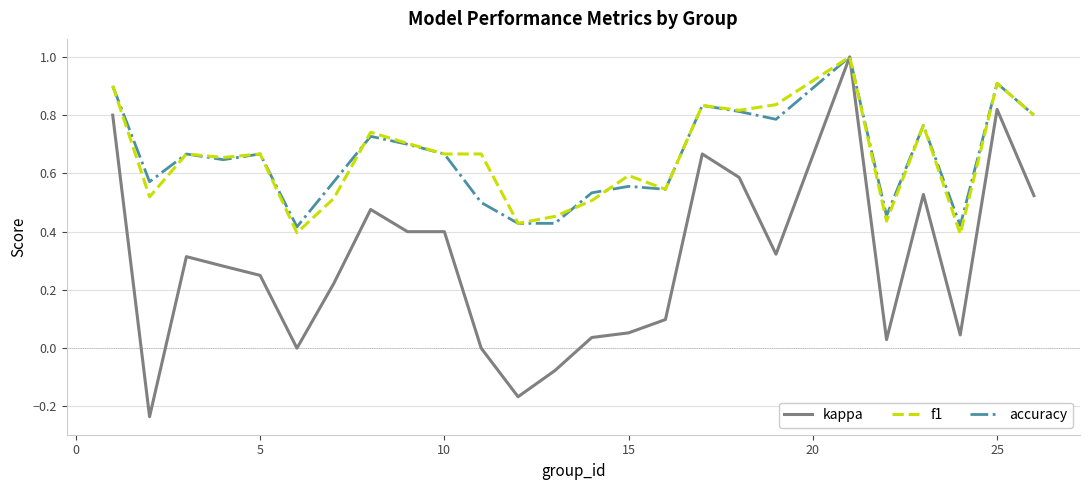

What is the maximum value shown in the chart?

1.0